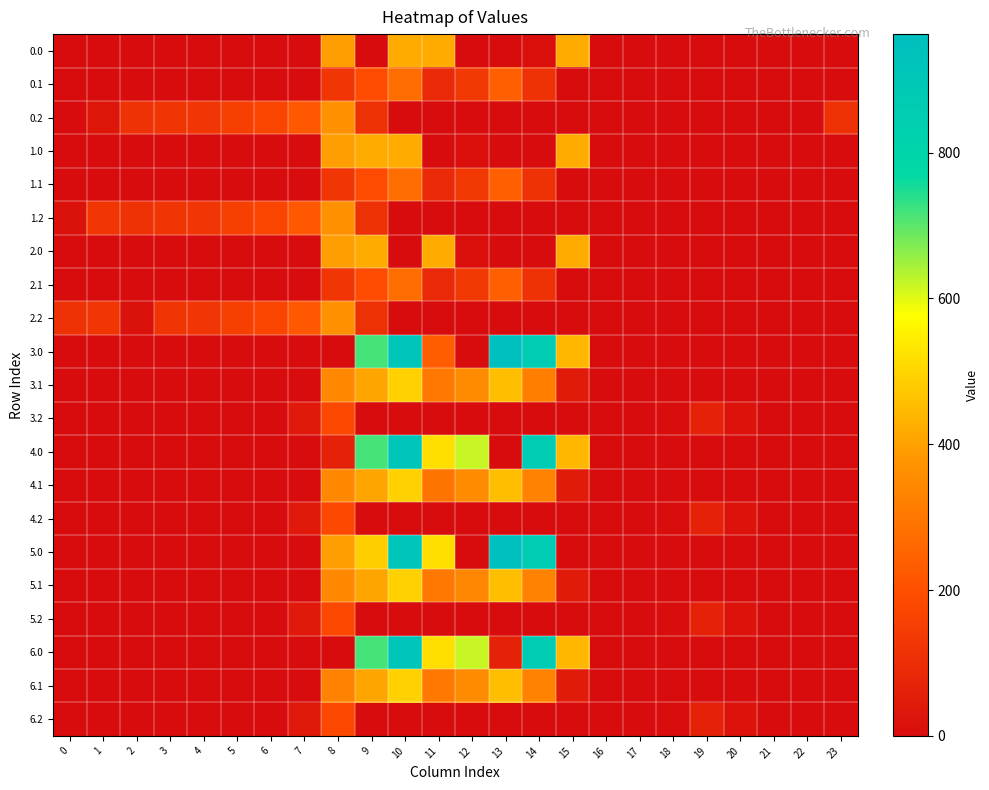

Which series has the largest total across all categories?

3.0